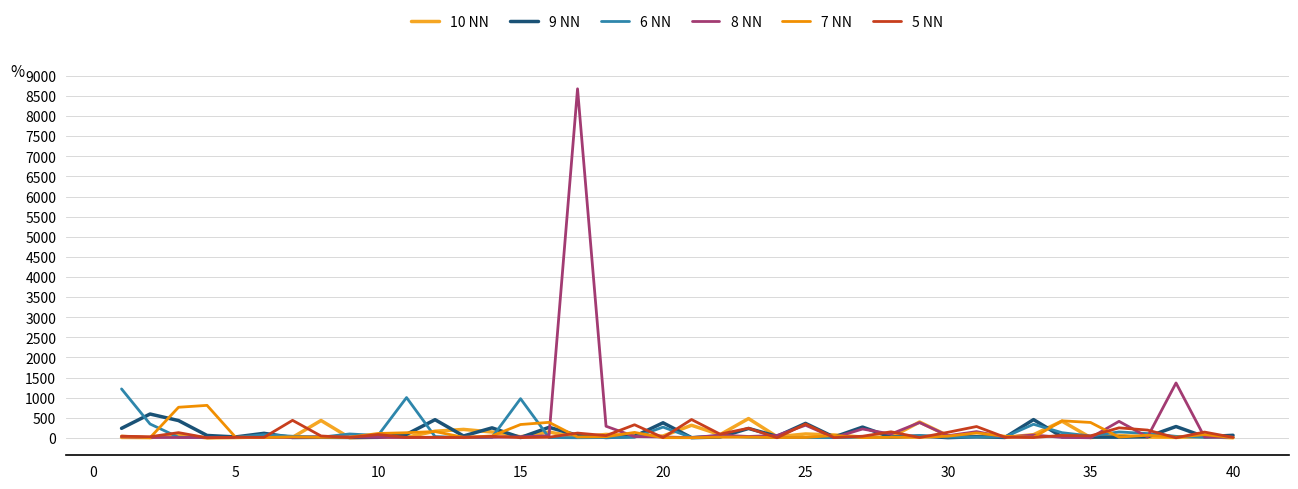

What is the maximum value shown in the chart?

8678